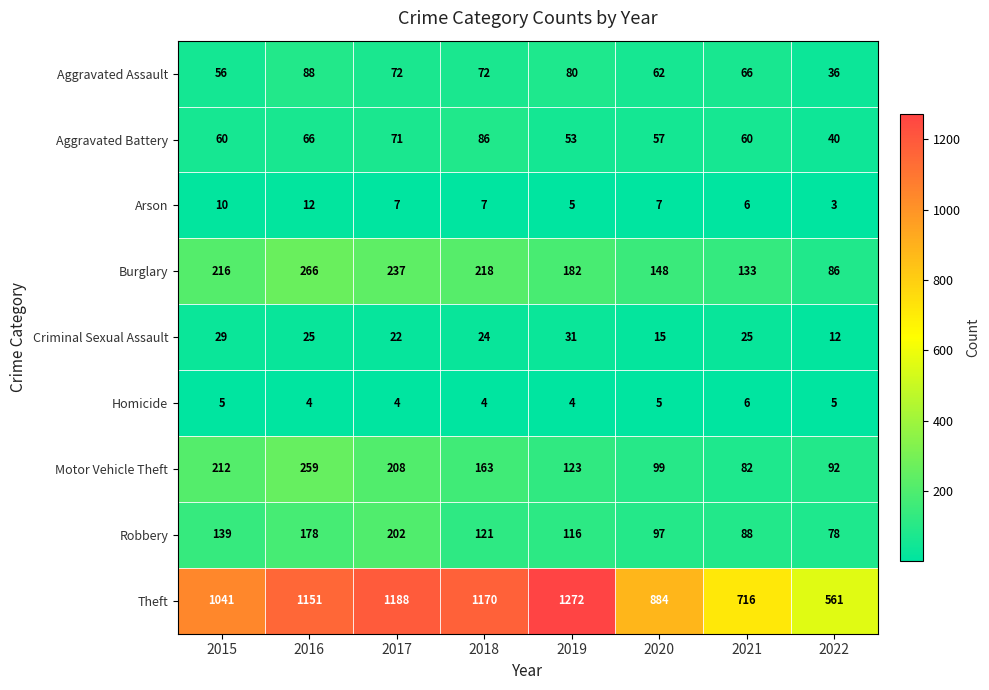

What is the difference between the highest and lowest values at 2015?

1036